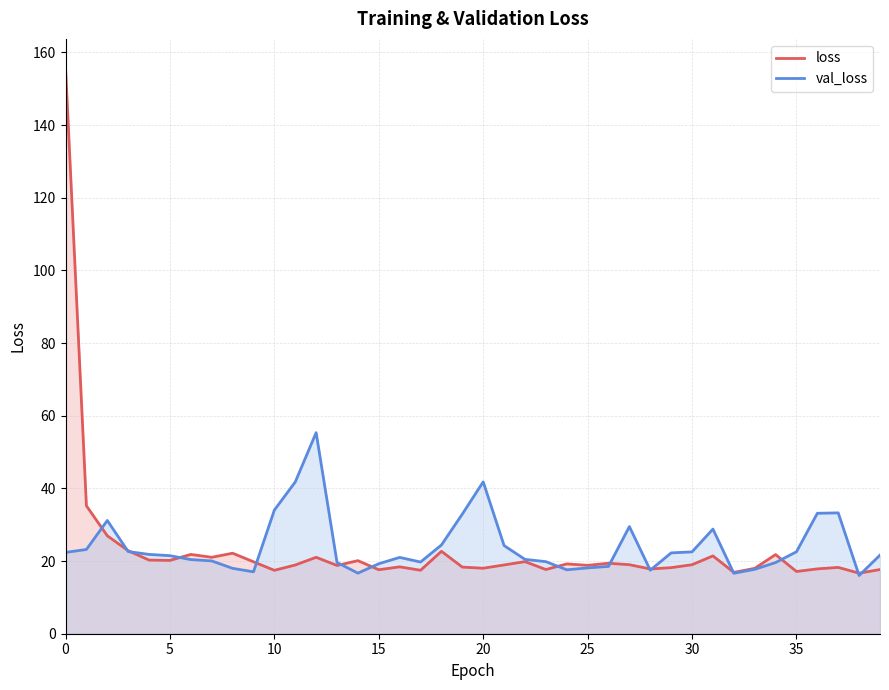

The value of loss at 32 is 11.3. True or false?

False